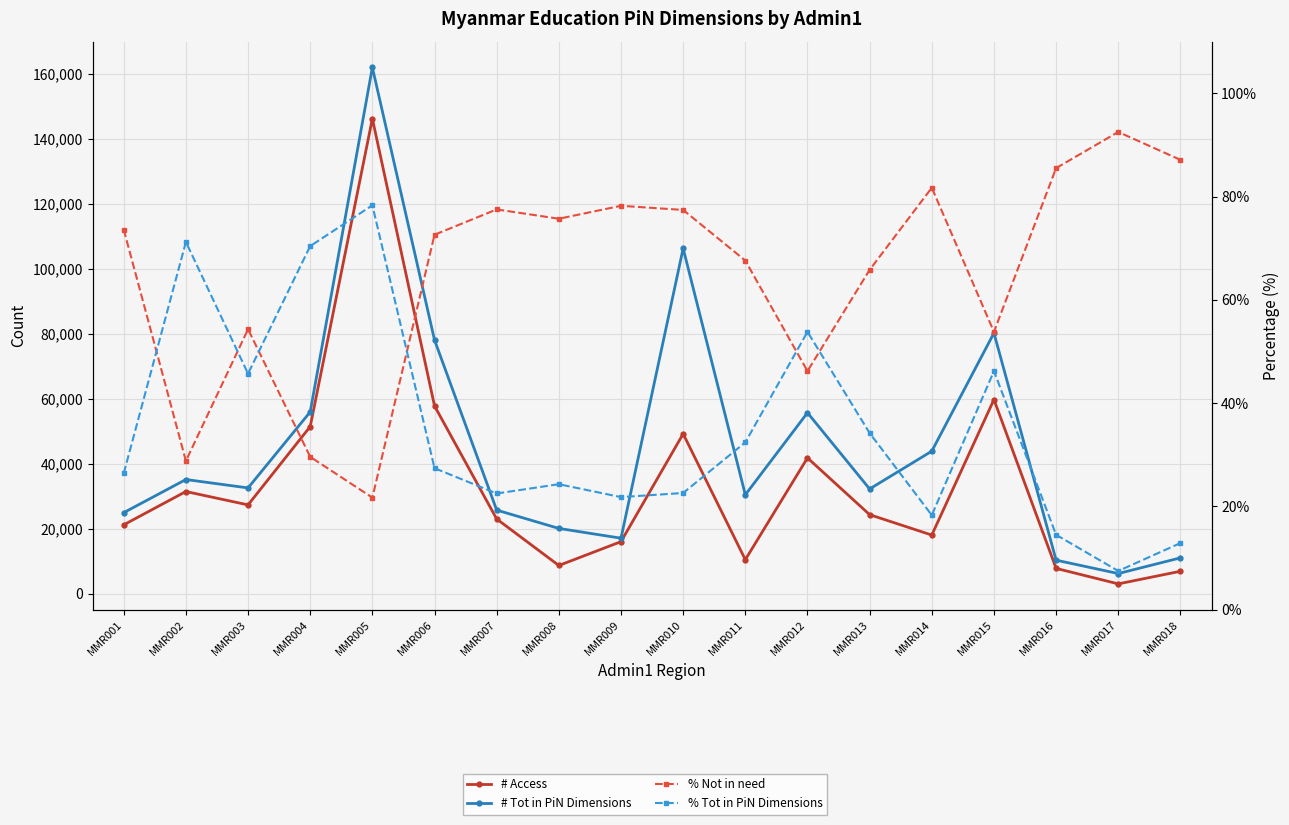

Reading left to right, extract all data points from this chart.

# Access: MMR001=21147.0	MMR002=31395.0	MMR003=27280.0	MMR004=51386.0	MMR005=146116.0	MMR006=57733.0	MMR007=22952.0	MMR008=8635.0	MMR009=15970.0	MMR010=49146.0	MMR011=10420.0	MMR012=41743.0	MMR013=24270.0	MMR014=17999.0	MMR015=59683.0	MMR016=7743.0	MMR017=2975.0	MMR018=6856.0
# Tot in PiN Dimensions: MMR001=24896.0	MMR002=35085.0	MMR003=32503.0	MMR004=55888.0	MMR005=161896.0	MMR006=78013.0	MMR007=25682.0	MMR008=20041.0	MMR009=17031.0	MMR010=106210.0	MMR011=30381.0	MMR012=55631.0	MMR013=32185.0	MMR014=43807.0	MMR015=80170.0	MMR016=10271.0	MMR017=6153.0	MMR018=10980.0
% Not in need: MMR001=73.6	MMR002=28.8	MMR003=54.3	MMR004=29.6	MMR005=21.7	MMR006=72.6	MMR007=77.5	MMR008=75.7	MMR009=78.2	MMR010=77.4	MMR011=67.6	MMR012=46.2	MMR013=65.8	MMR014=81.7	MMR015=53.8	MMR016=85.5	MMR017=92.5	MMR018=87.1
% Tot in PiN Dimensions: MMR001=26.4	MMR002=71.2	MMR003=45.7	MMR004=70.4	MMR005=78.3	MMR006=27.4	MMR007=22.5	MMR008=24.3	MMR009=21.8	MMR010=22.6	MMR011=32.4	MMR012=53.8	MMR013=34.2	MMR014=18.3	MMR015=46.2	MMR016=14.5	MMR017=7.5	MMR018=12.9